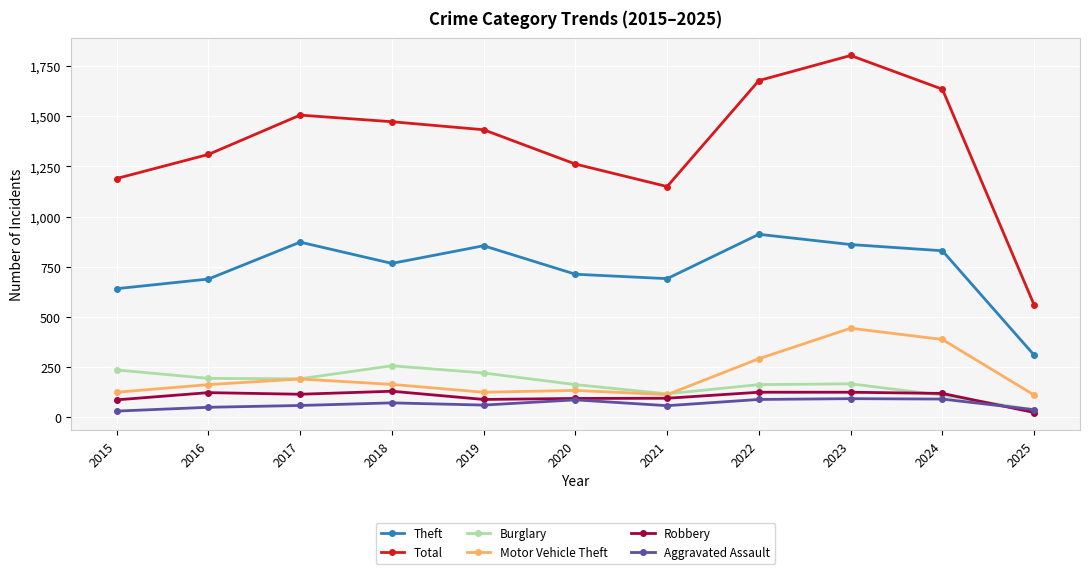

Where is the first local minimum for Theft?

2018